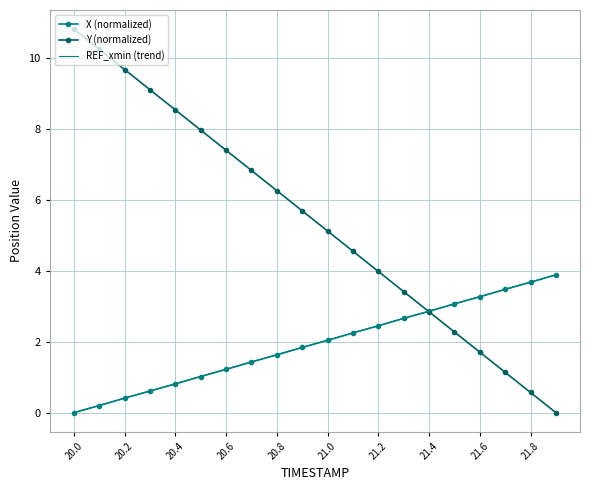

How many values in X (normalized) are above zero?

19